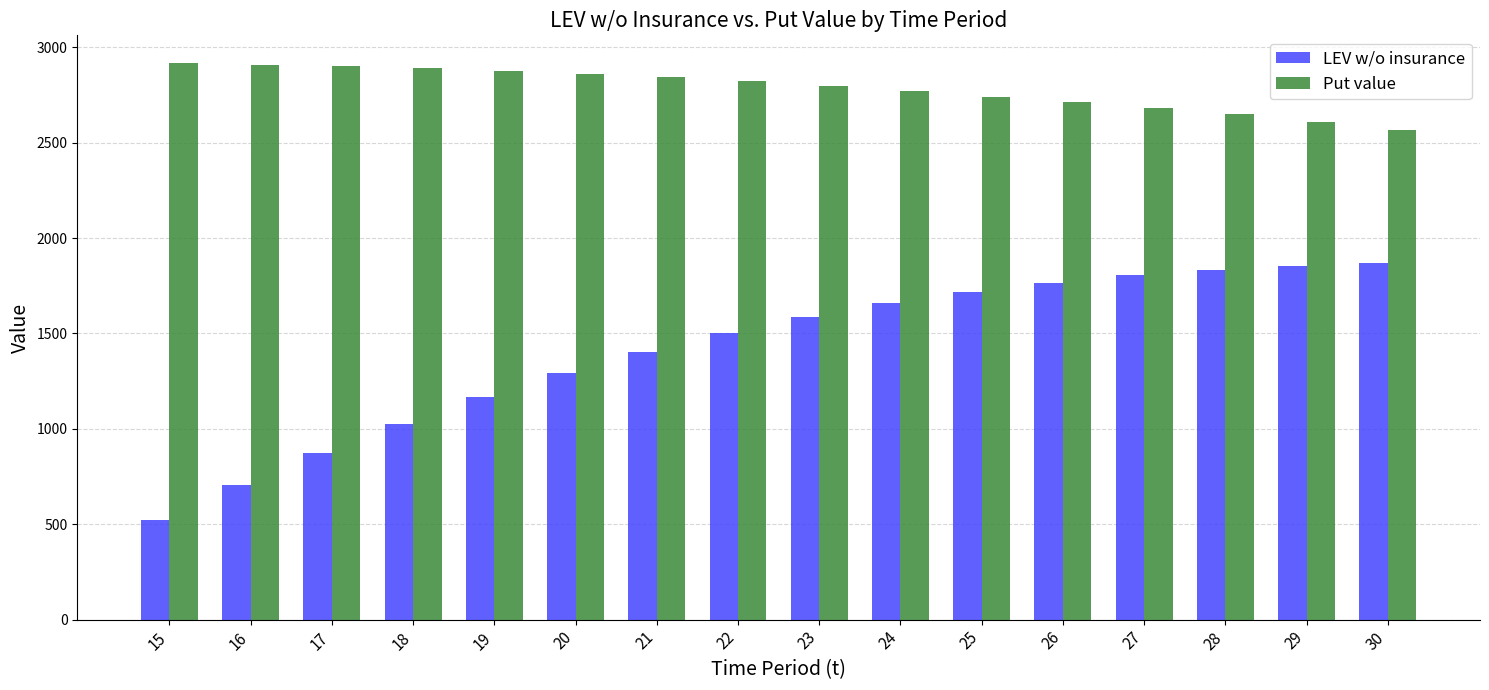

Which label corresponds to the smallest value in the chart?

15